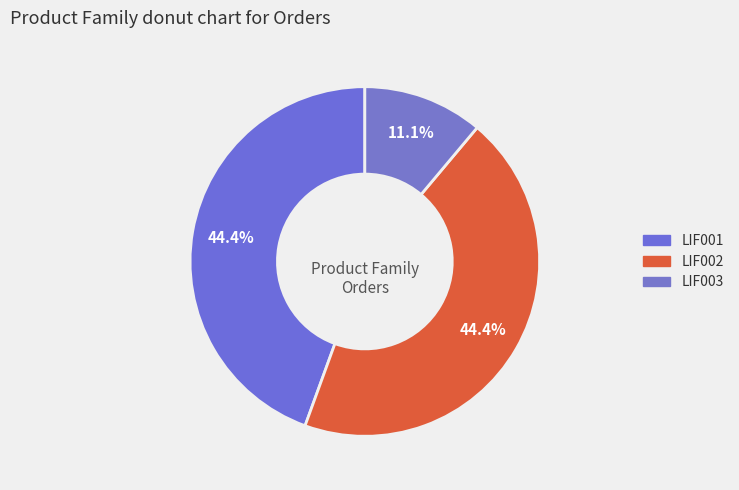

Between LIF003 and LIF001, which is larger?

LIF001